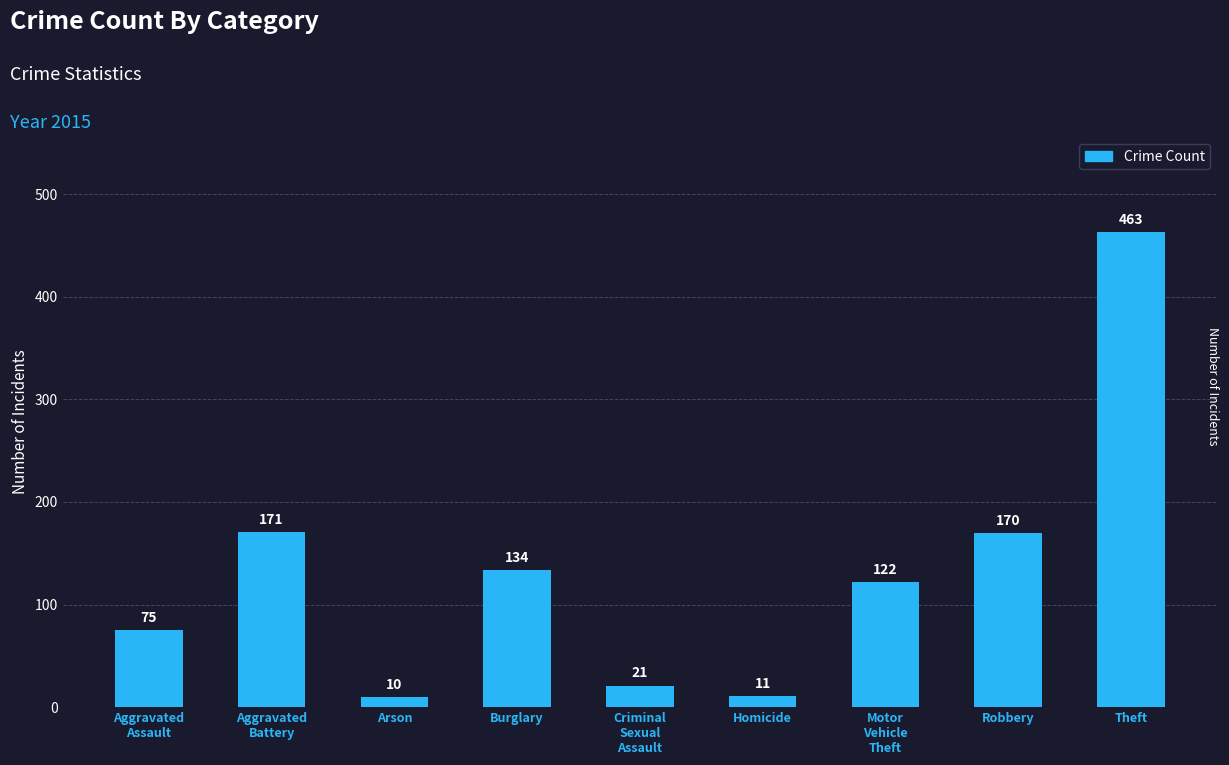

Are the bars horizontal?

No